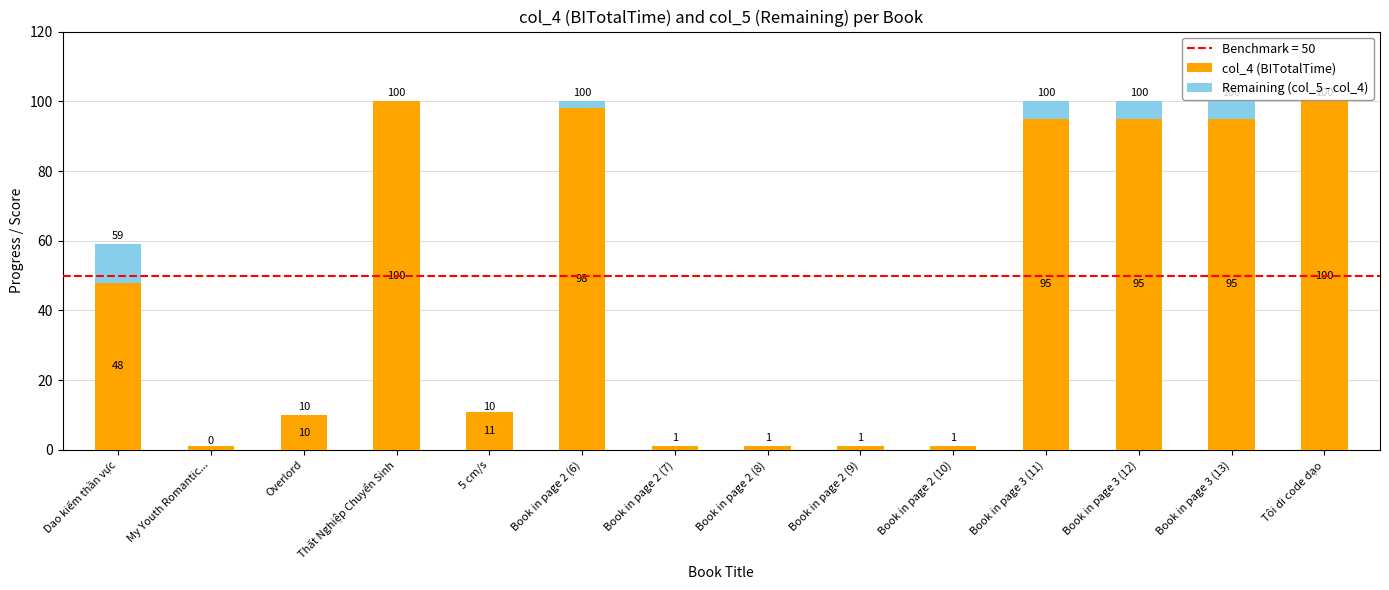

What is the maximum value for col_4 (BITotalTime)?

100